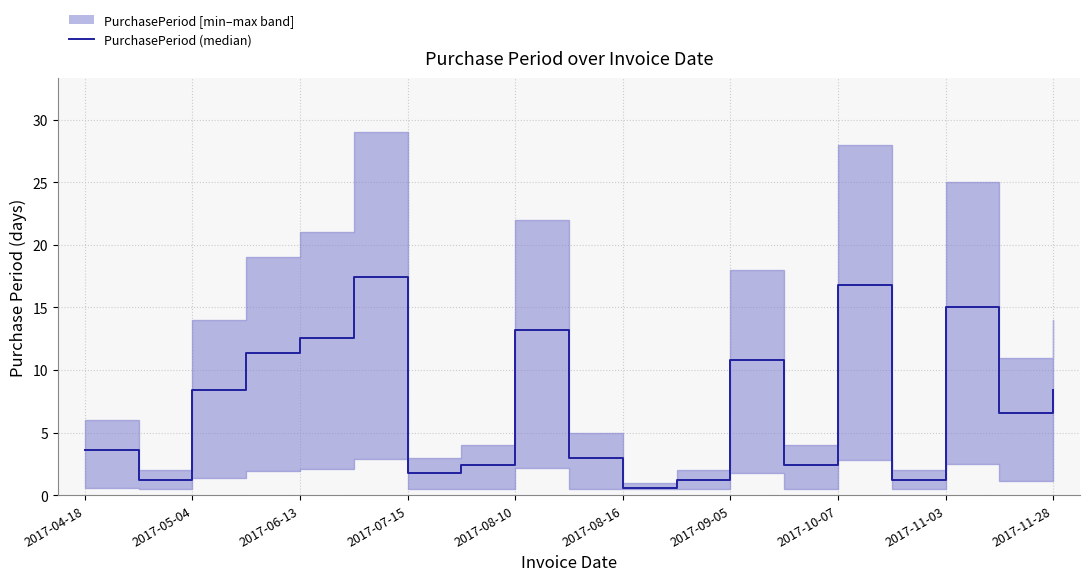

What is the average value?

7.3